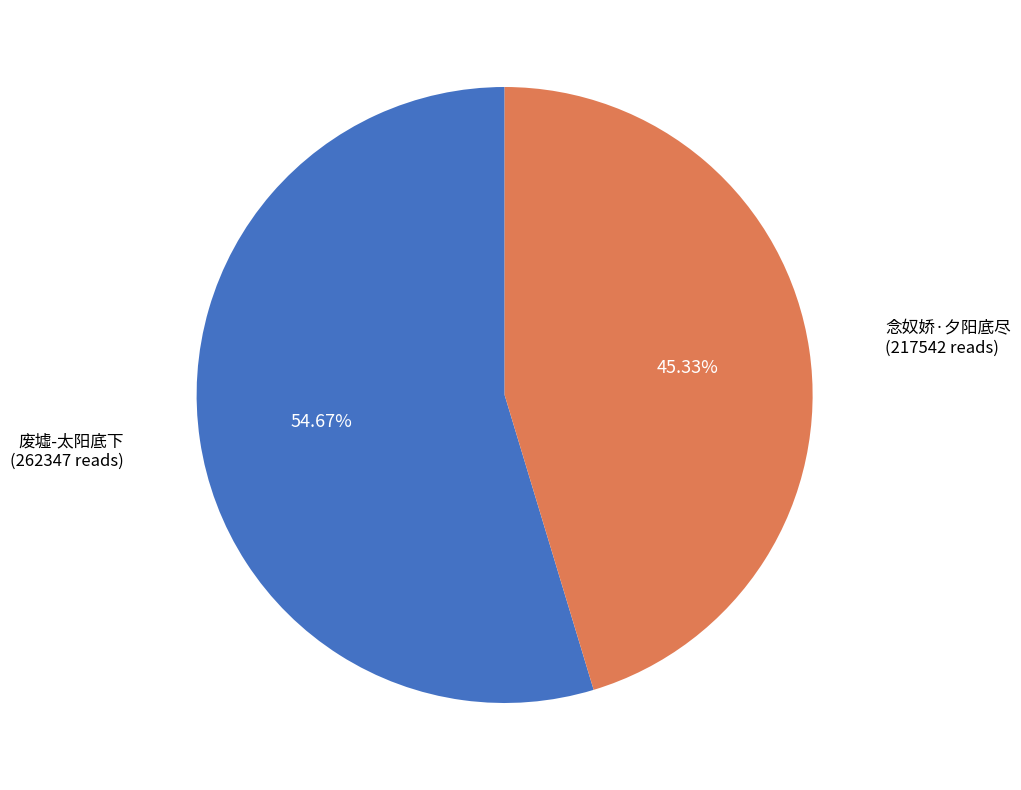

To the nearest percent, what portion does 废墟-太阳底下 represent?

55%